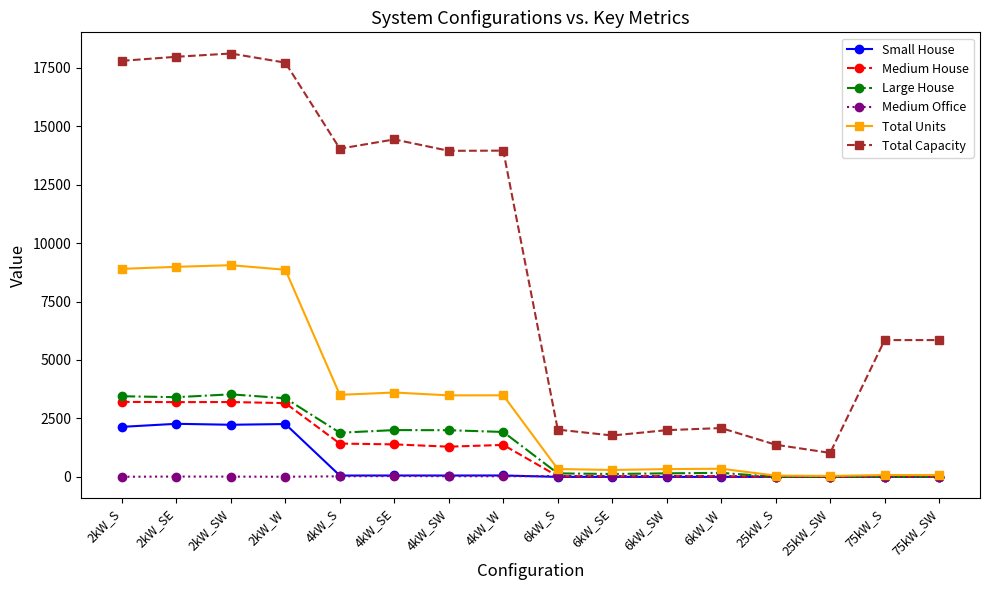

Which series changed the most between 4kW_S and 25kW_SW?

Total Capacity